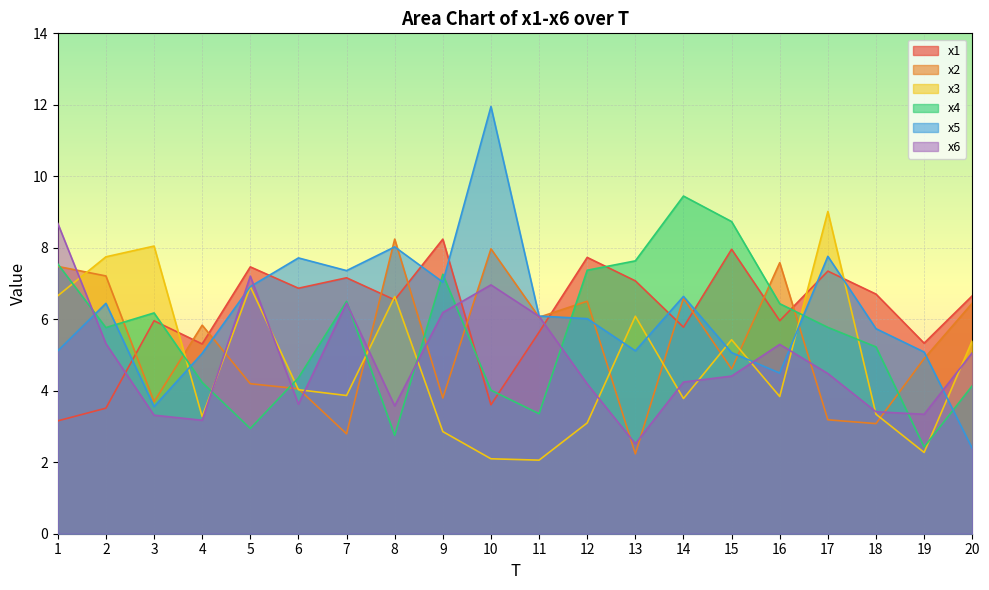

True or false: x2 has more than 1 interior local peaks.

True